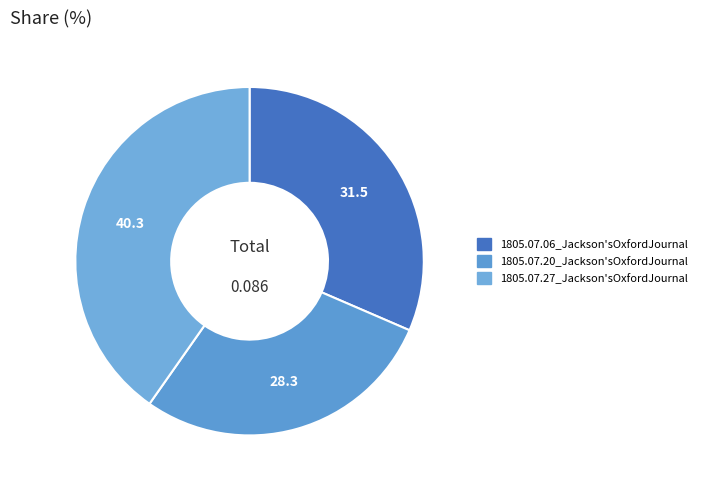

To the nearest percent, what percentage of the pie is 1805.07.06_Jackson'sOxfordJournal?

31%